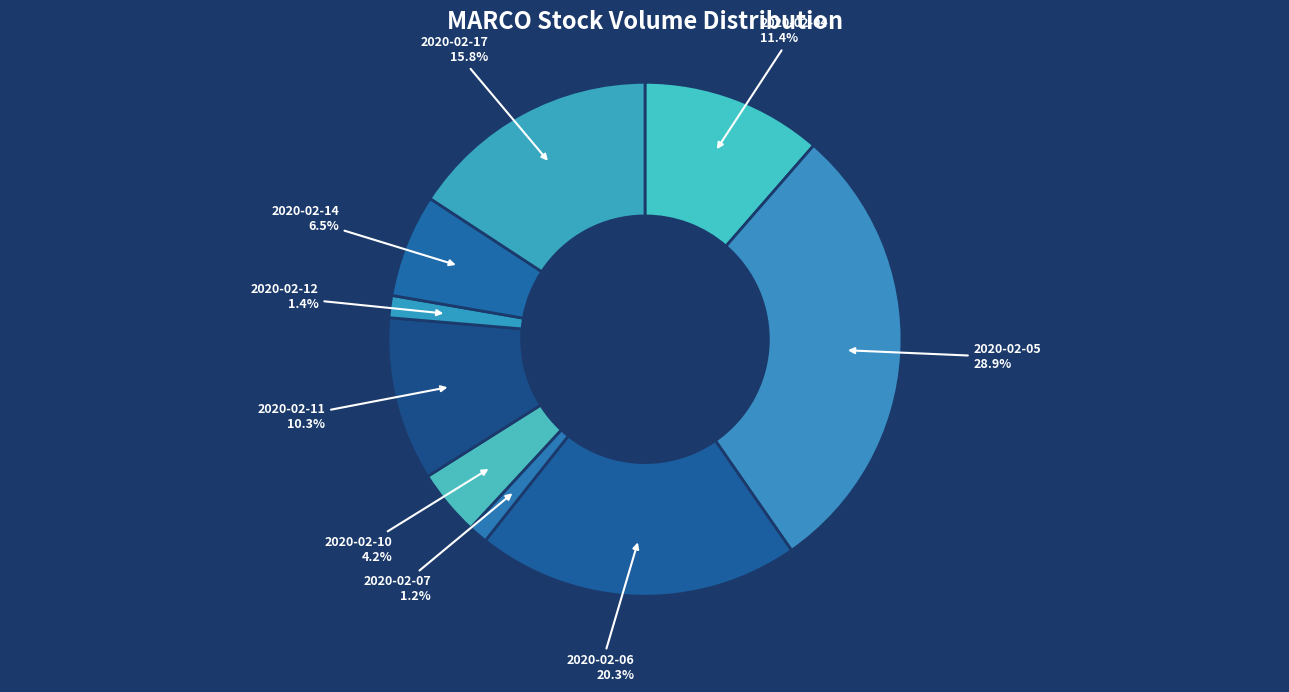

To the nearest percent, what is the difference between the largest and smallest slice percentages?

28%